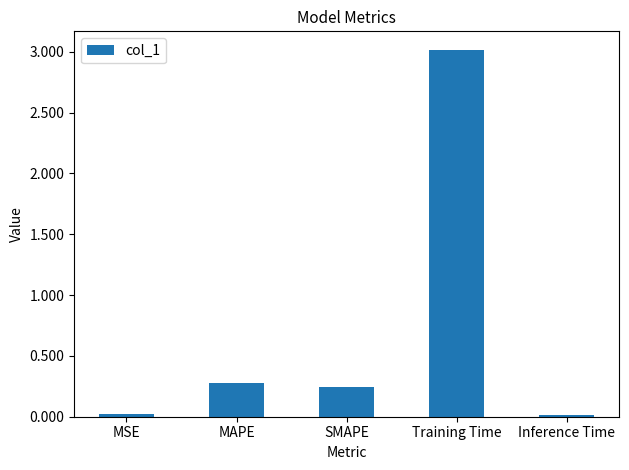

The value at MAPE is 0.3. True or false?

True